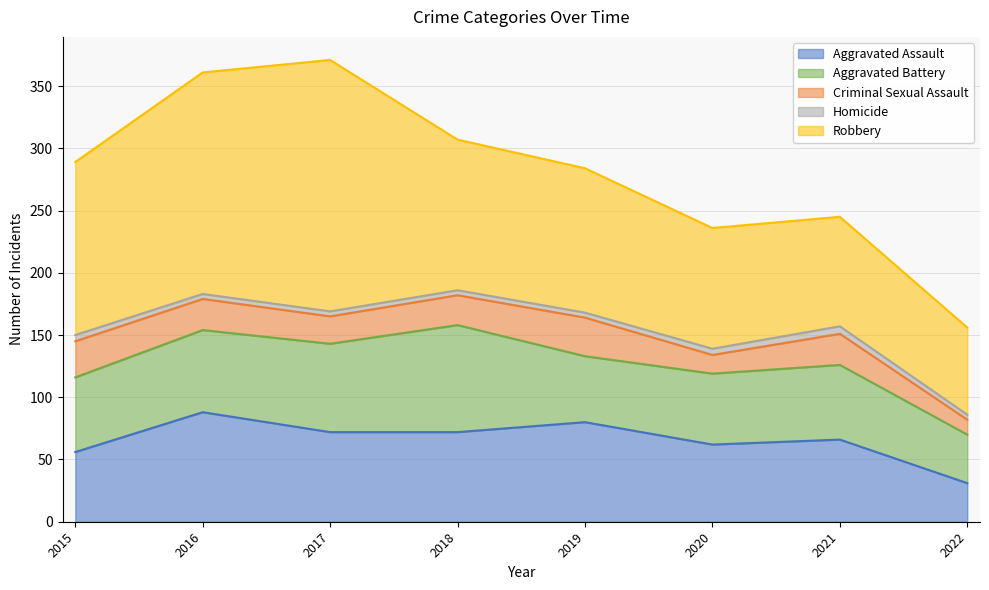

Which has a higher value, 2022 or 2015?

2015